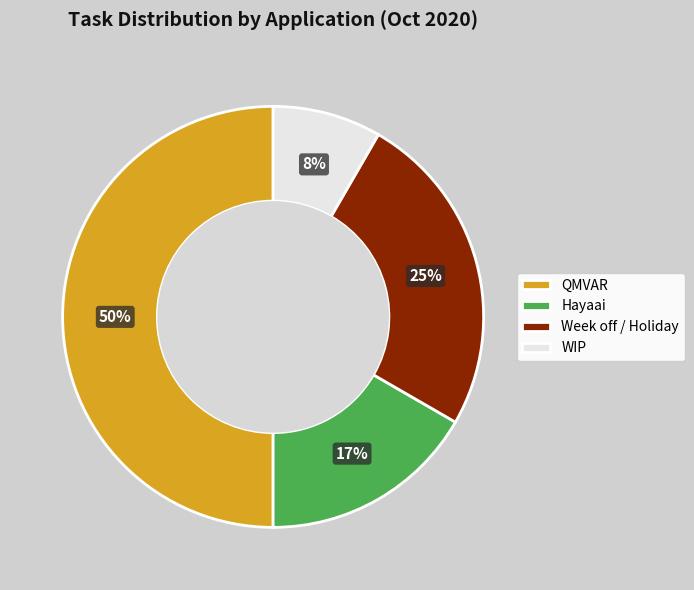

Which slice is the largest?

QMVAR